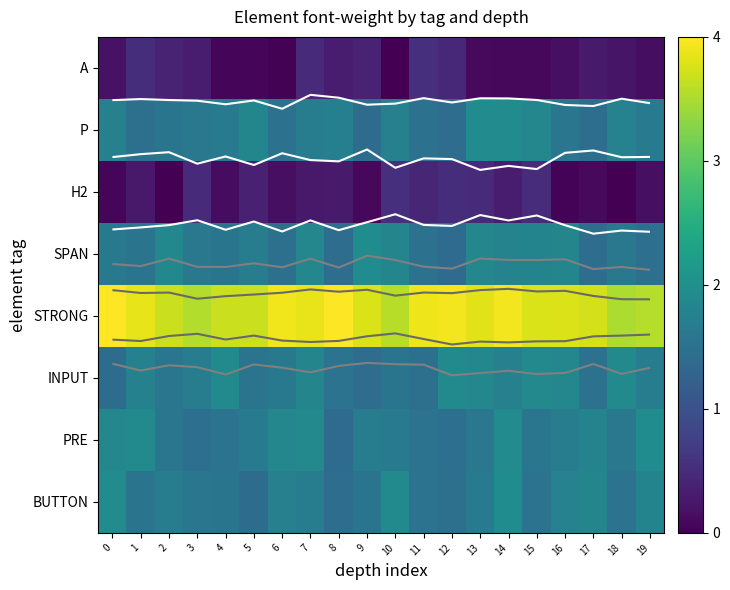

How many series are shown in this chart?

8